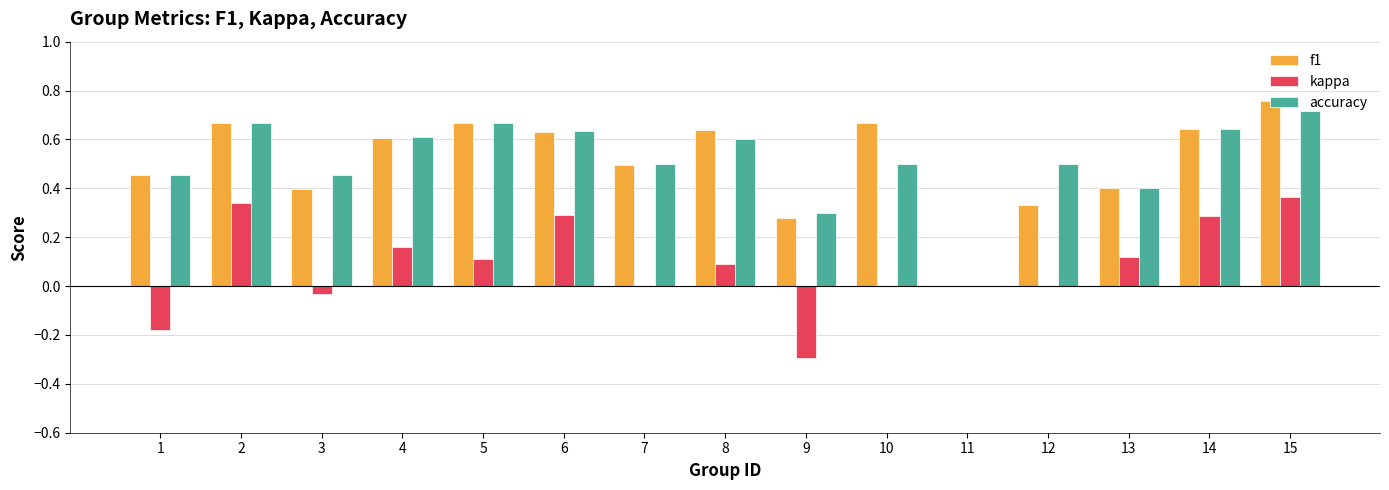

What is the sum of all f1 values?

7.6